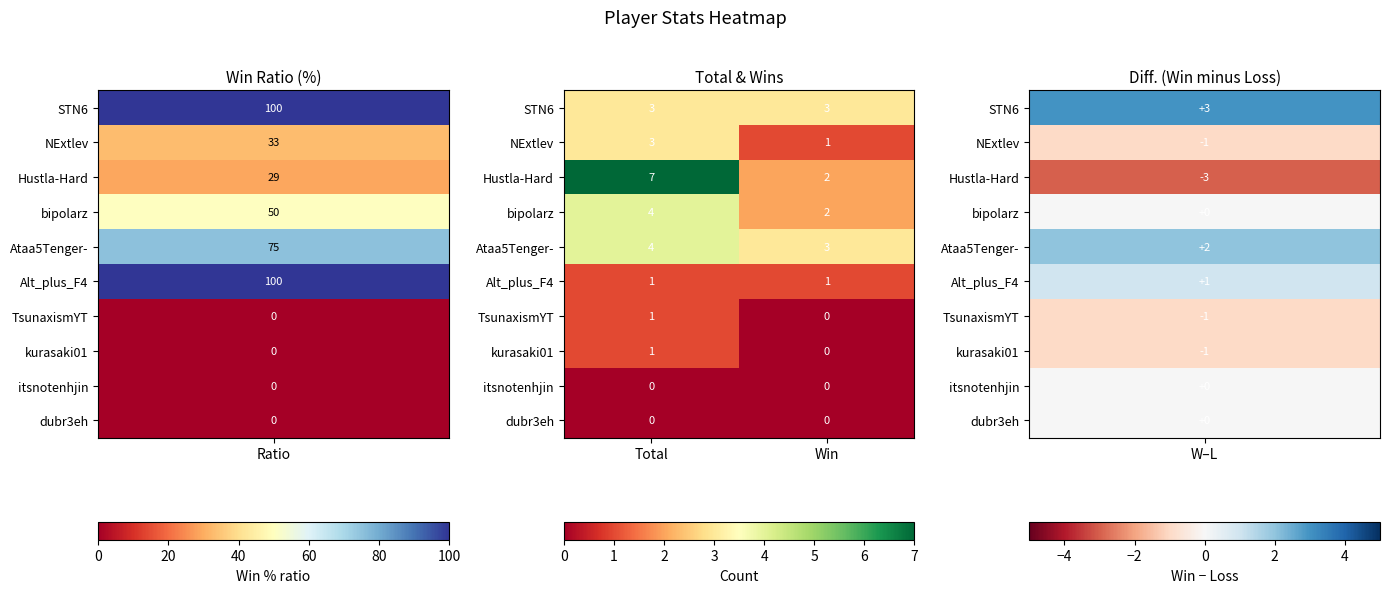

How many distinct data groups are displayed?

10